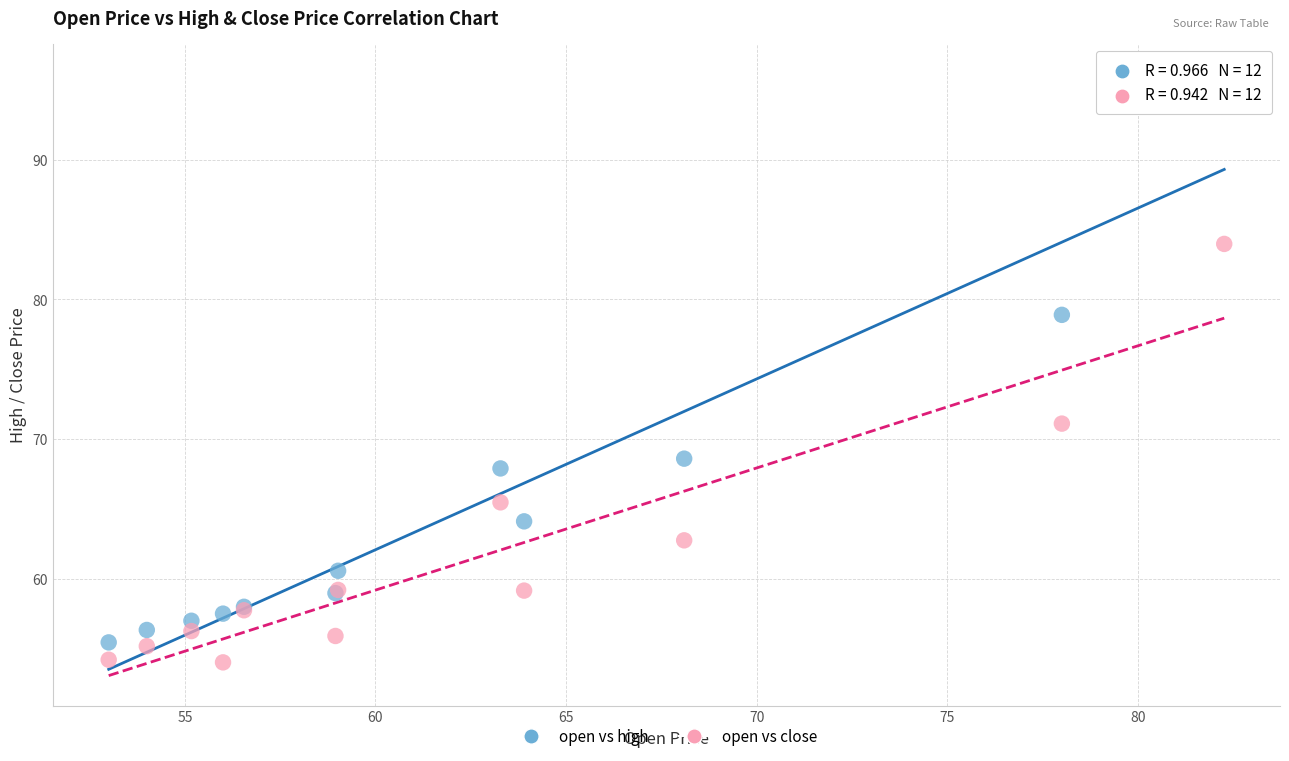

What is the X range (max minus min) for the scatter plot?

29.3